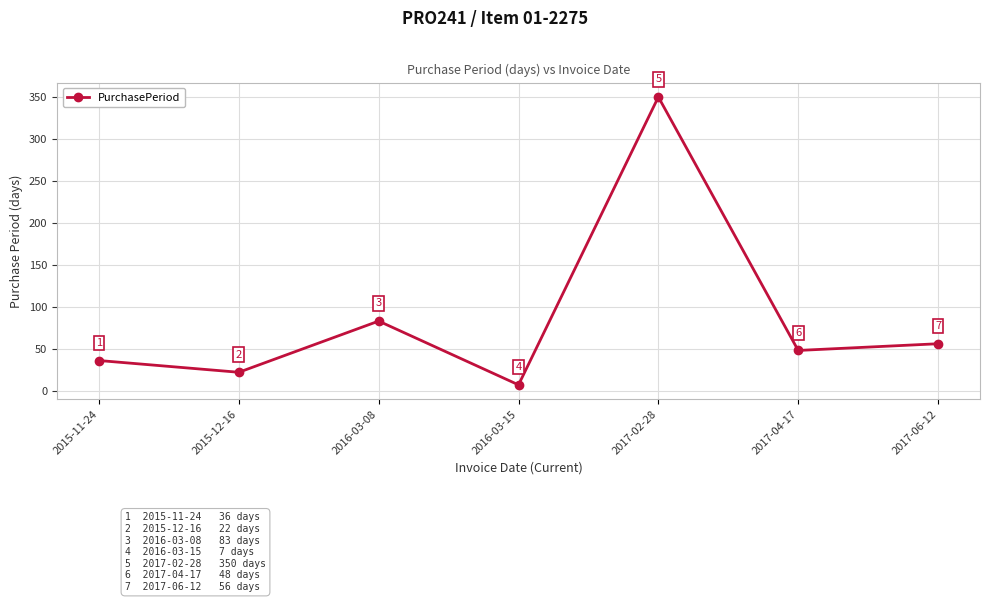

What is the value of the 2nd point from the left?

22